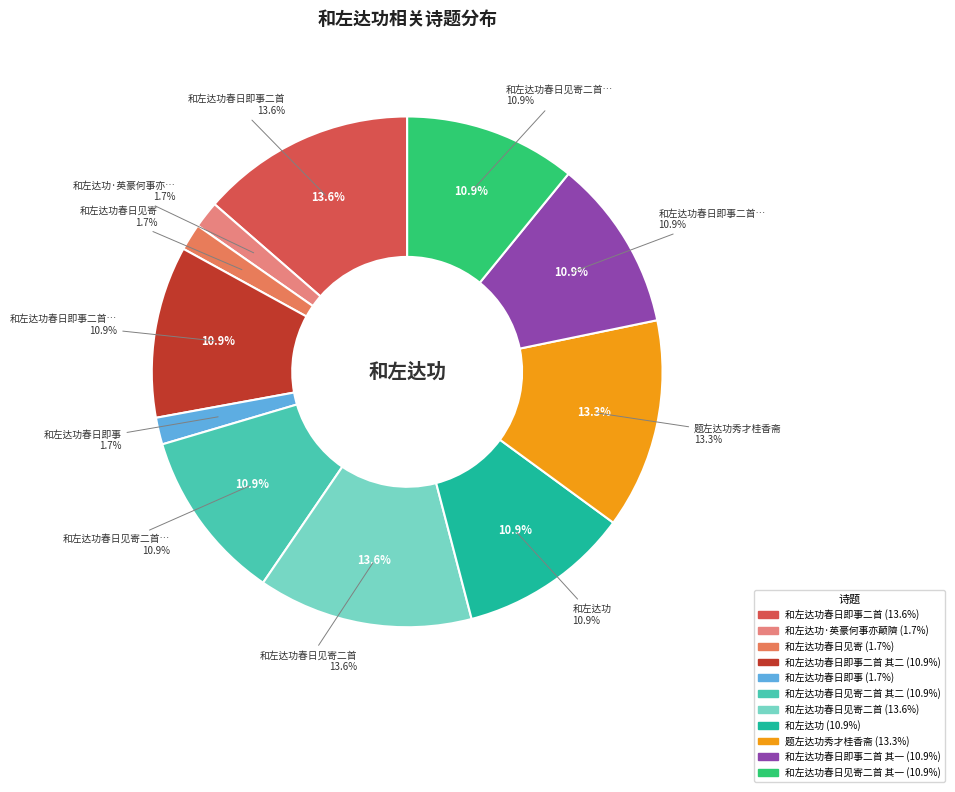

What is the largest slice in the pie chart?

和左达功春日见寄二首